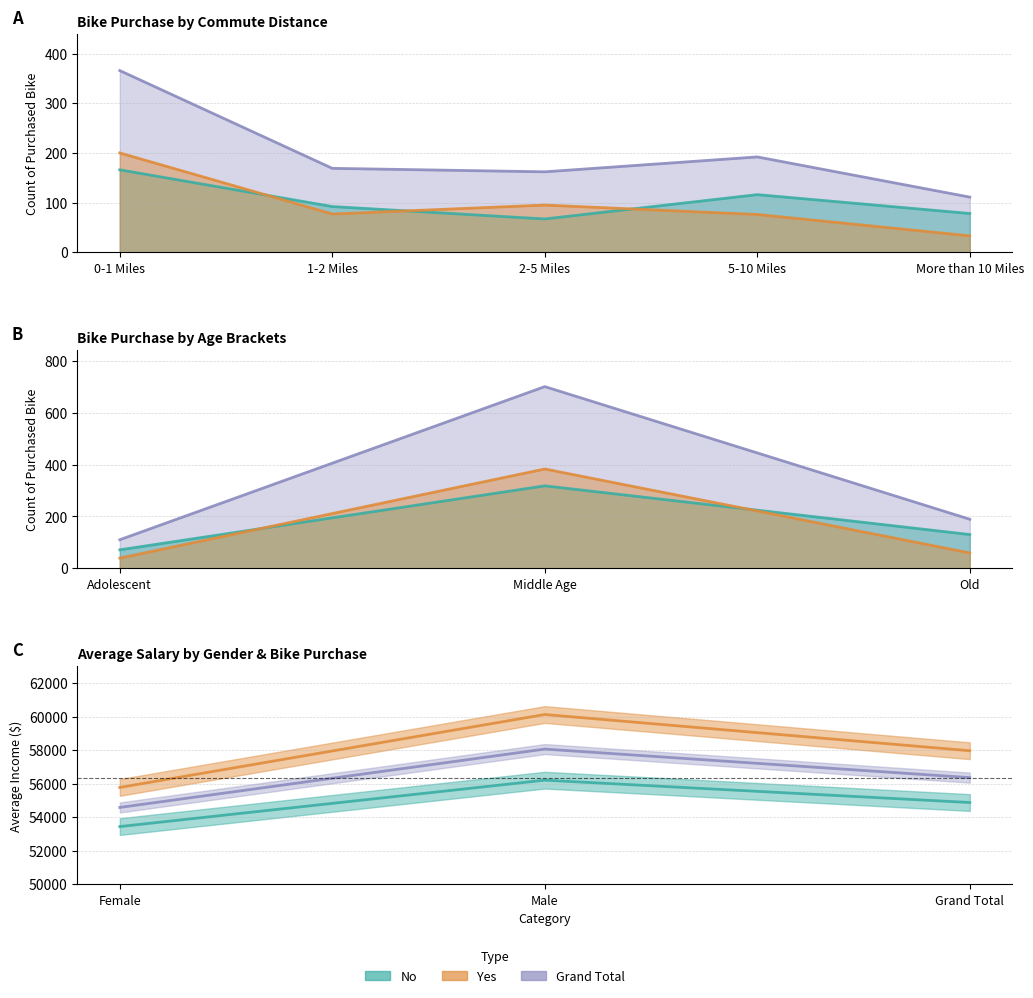

At 1-2 Miles, list the series in order from largest to smallest.

Grand Total, No, Yes